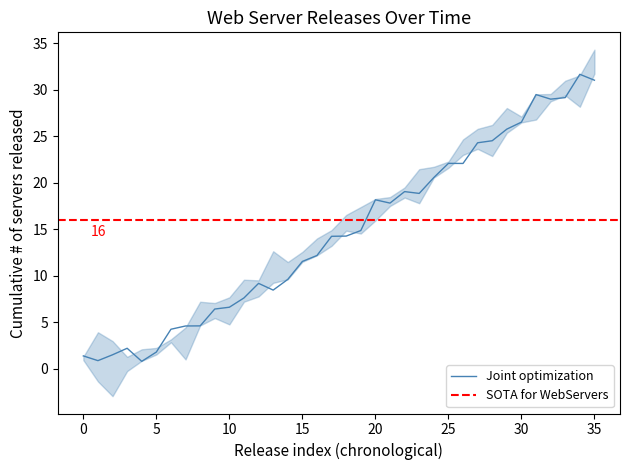

Does the chart display data point markers on the line(s)?

No